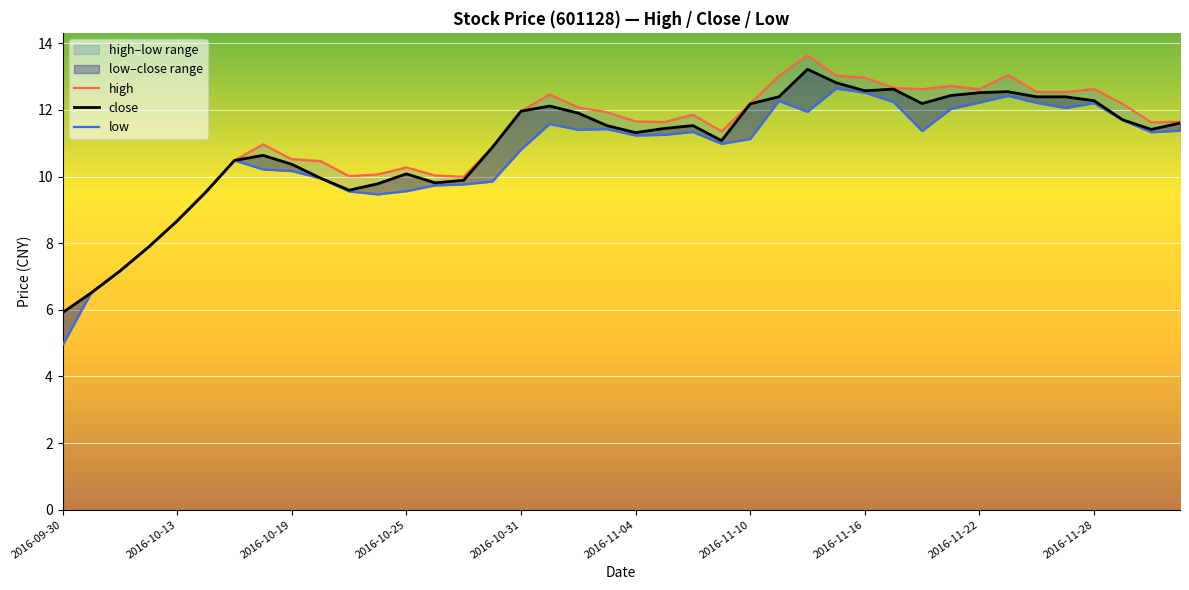

Which series has the largest total across all categories?

high